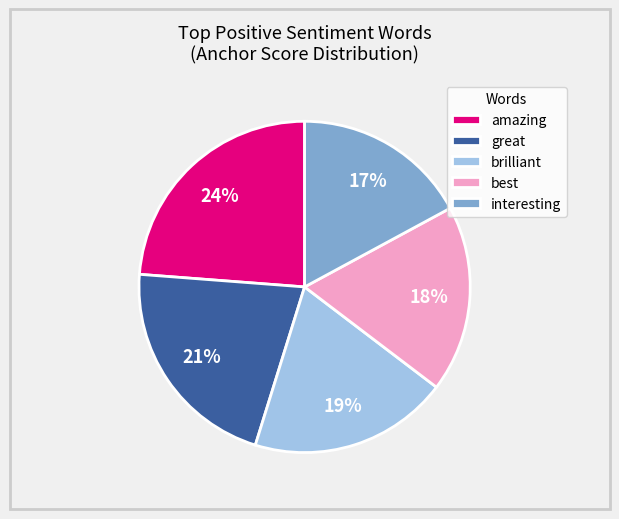

Which category has the biggest portion of the pie?

amazing